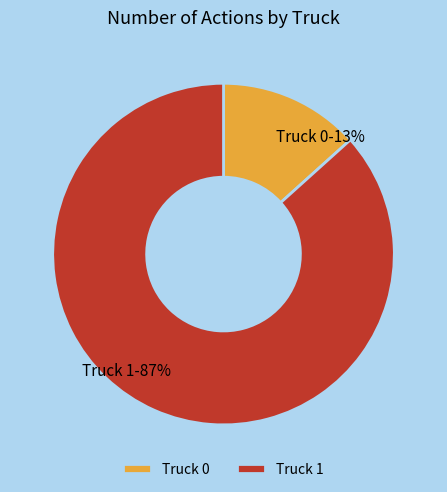

What is the smallest slice in the pie chart?

Truck 0